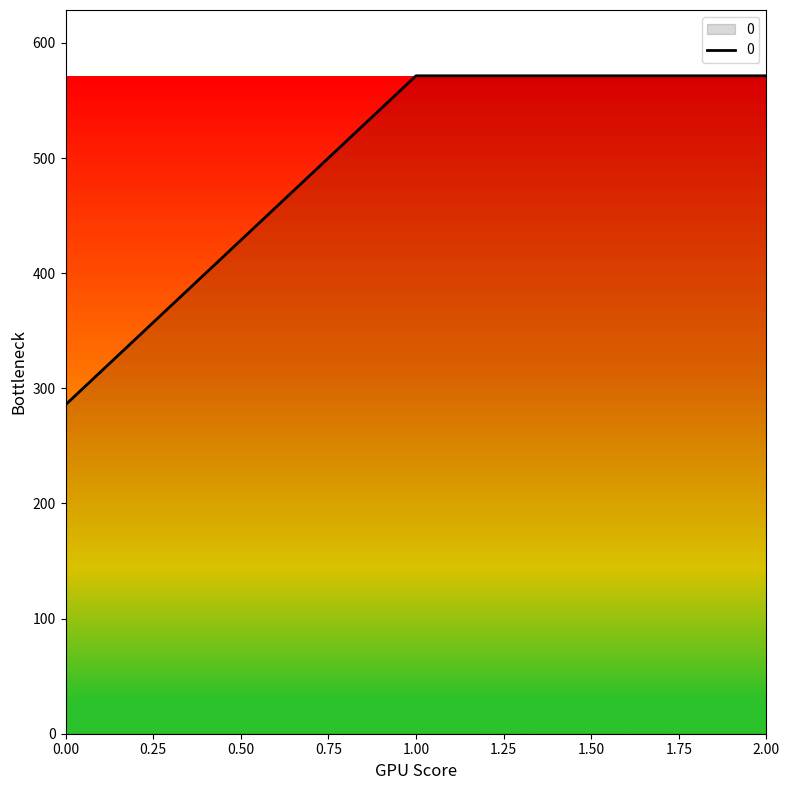

The value at 2.00 is 893.2. True or false?

False